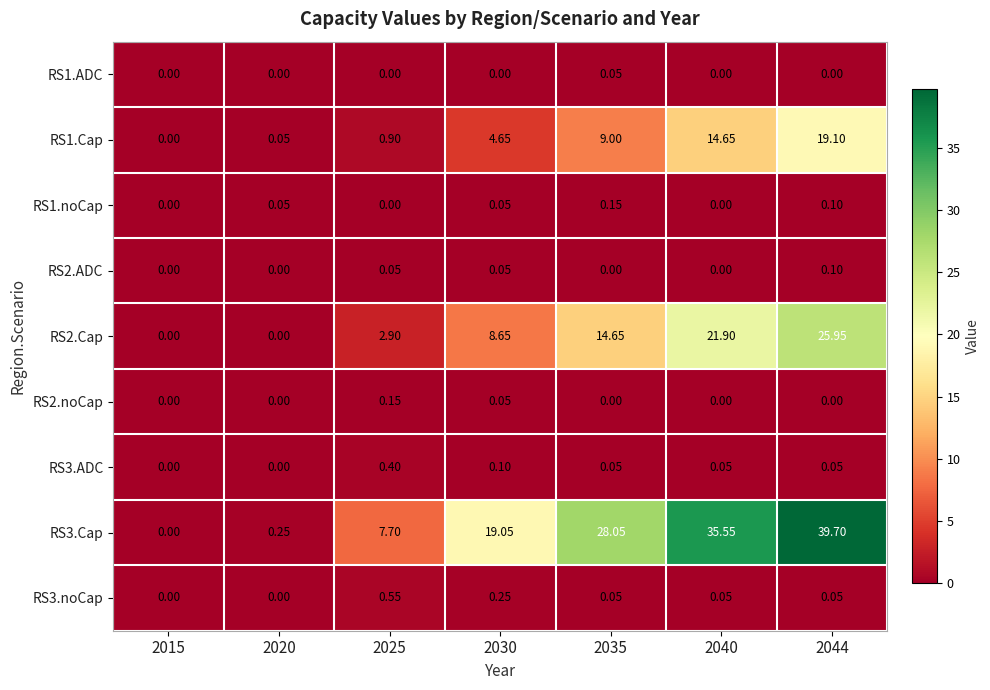

Is the value of RS2.Cap at 2030 greater than the value of RS2.noCap at 2015?

Yes